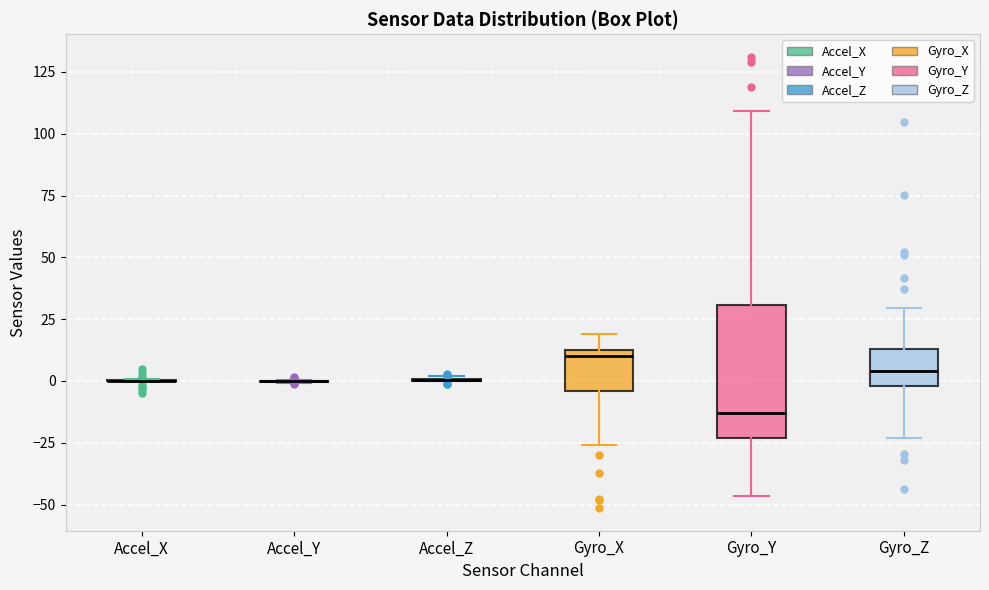

Where is the upper edge of the box for Gyro_Y on the y-axis? The values are not printed on the chart, so give them approximately, as read against the axis.

30